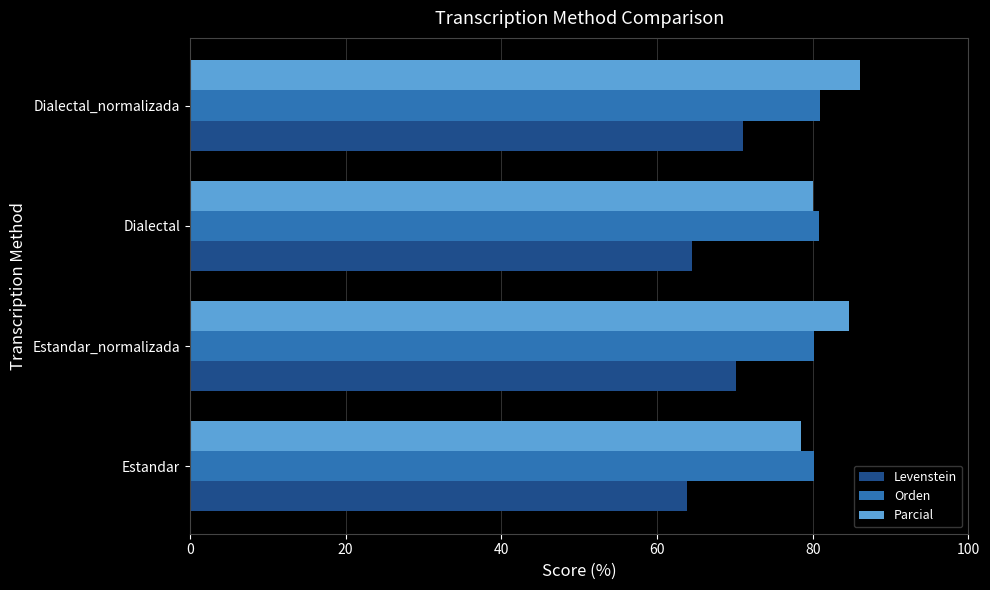

True or false: Levenstein has a value of 63.8 at Estandar.

True